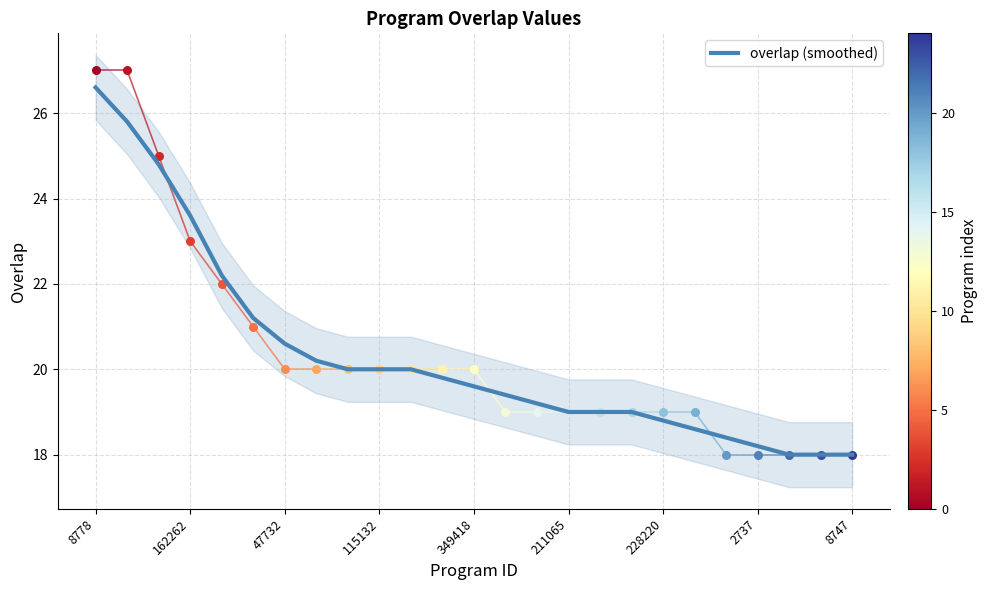

What is the highest value of the overlap (smoothed) series?

26.6